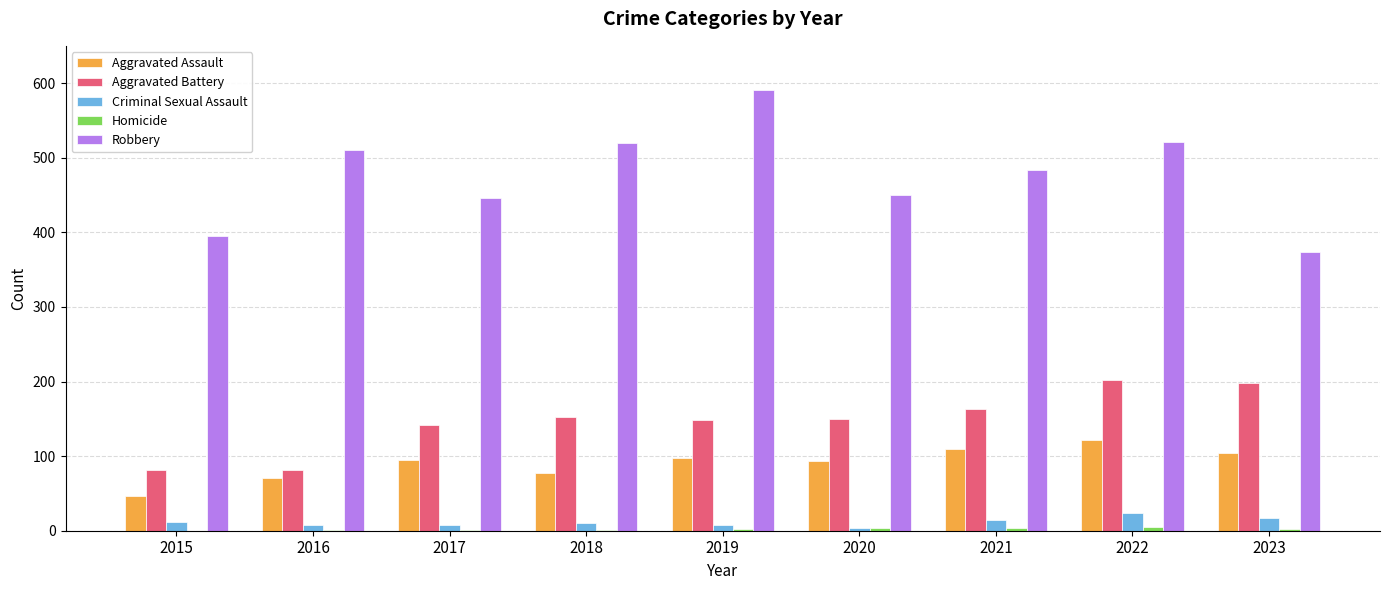

How many distinct data groups are displayed?

5